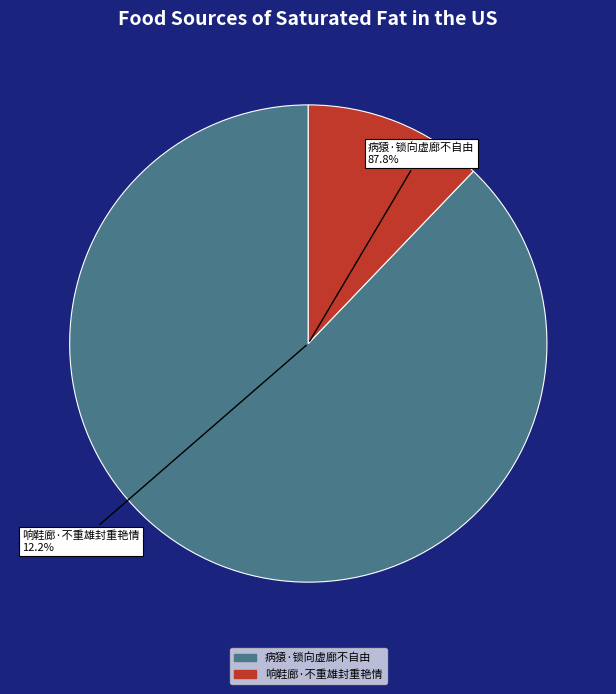

Combined, do 病猿·锁向虚廊不自由 and 响鞋廊·不重雄封重艳情 account for over 50%?

Yes